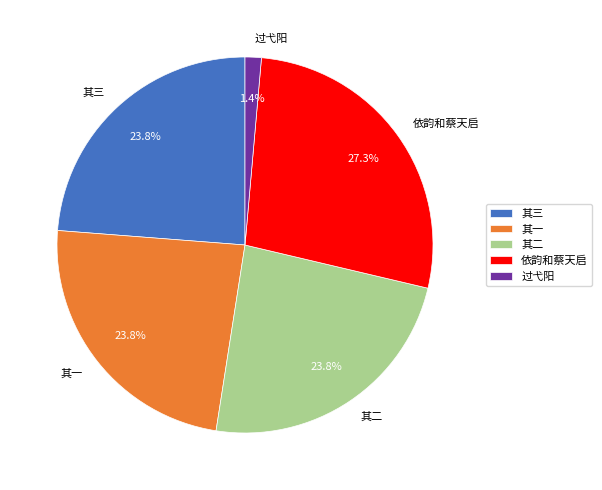

Count the number of slices in the pie.

5